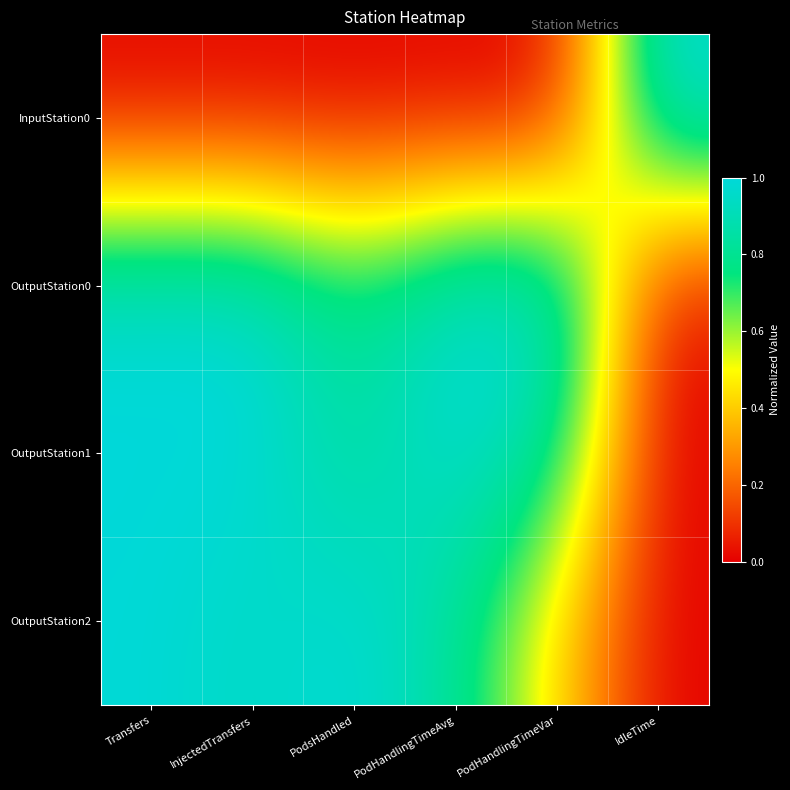

Reading left to right, list all the values displayed in this chart.

InputStation0: Transfers=0.0	InjectedTransfers=0.0	PodsHandled=0.0	PodHandlingTimeAvg=0.0	PodHandlingTimeVar=0.0	IdleTime=1.0
OutputStation0: Transfers=1.0	InjectedTransfers=1.0	PodsHandled=0.8	PodHandlingTimeAvg=1.0	PodHandlingTimeVar=1.0	IdleTime=0.0
OutputStation1: Transfers=1.0	InjectedTransfers=1.0	PodsHandled=0.8	PodHandlingTimeAvg=1.0	PodHandlingTimeVar=0.8	IdleTime=0.0
OutputStation2: Transfers=1.0	InjectedTransfers=0.9	PodsHandled=1.0	PodHandlingTimeAvg=0.8	PodHandlingTimeVar=0.4	IdleTime=0.0